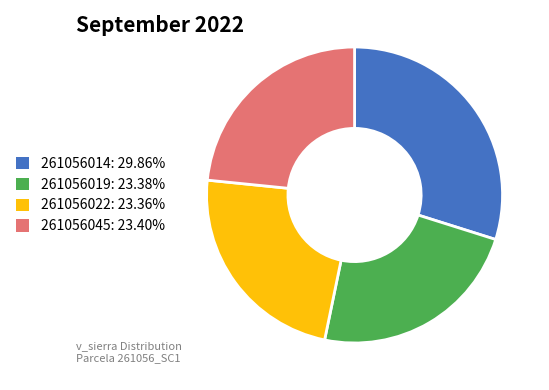

How many slices are in this pie chart?

4